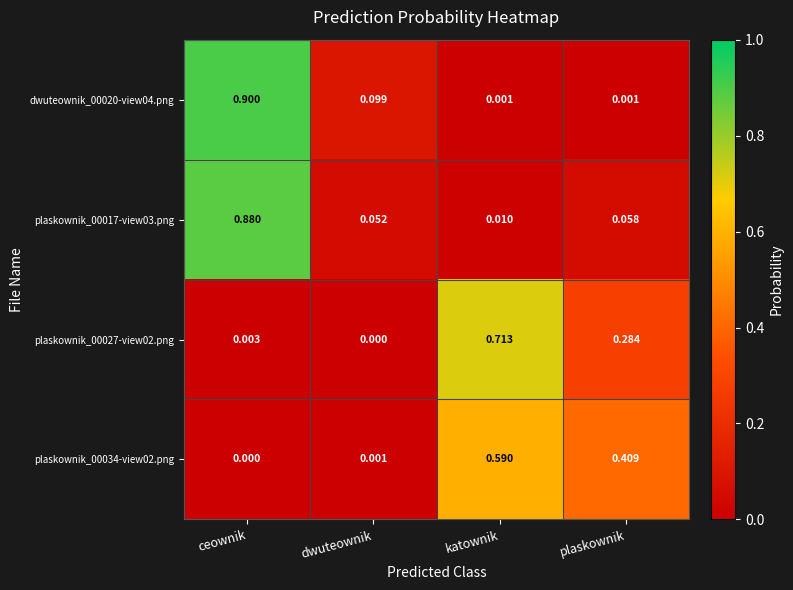

Is the value of plaskownik_00034-view02.png at plaskownik greater than the value of plaskownik_00017-view03.png at ceownik?

No